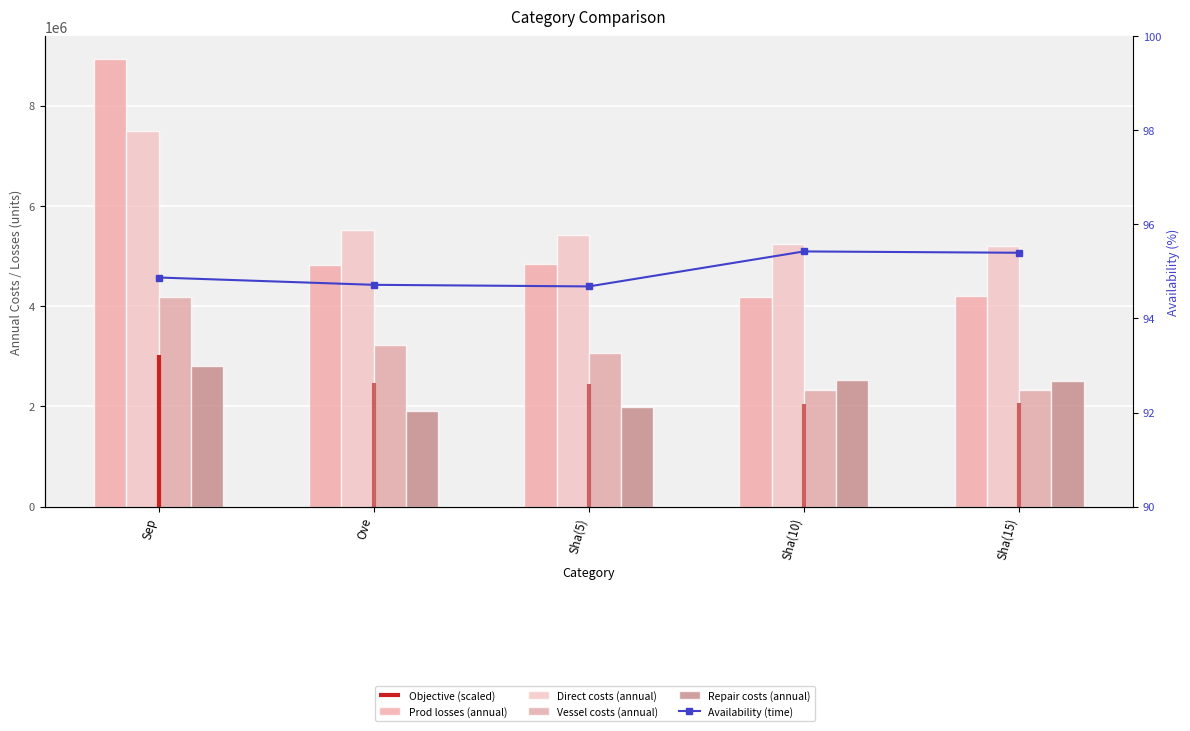

What is the difference between the Prod losses (annual) values at Sep and Sha(5)?

4096422.7